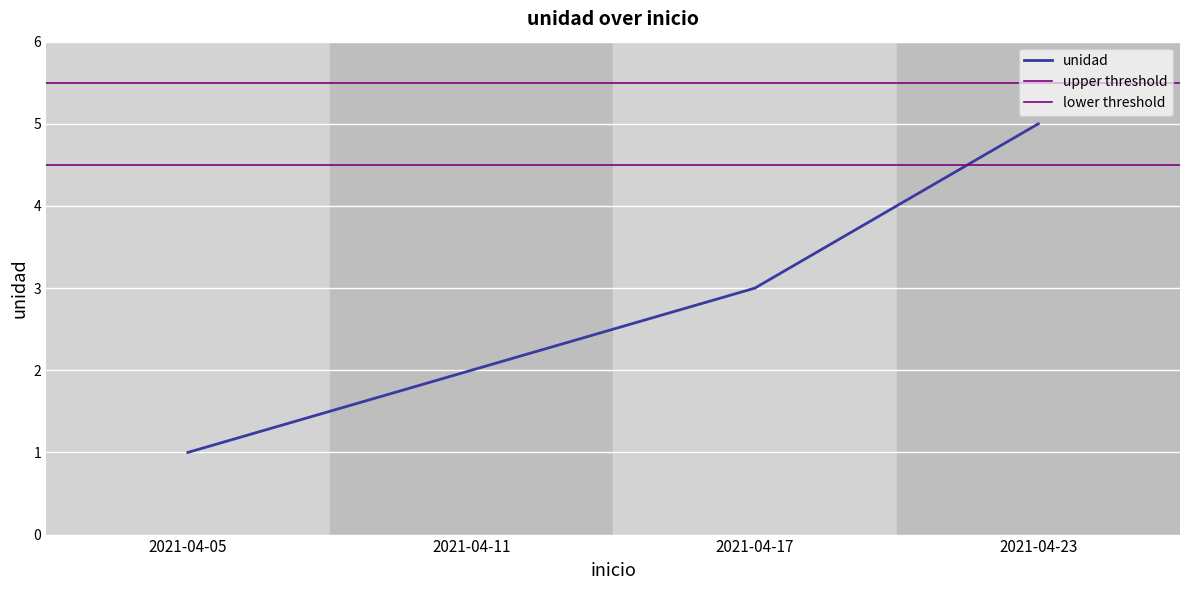

How many values are between 2 and 5?

3